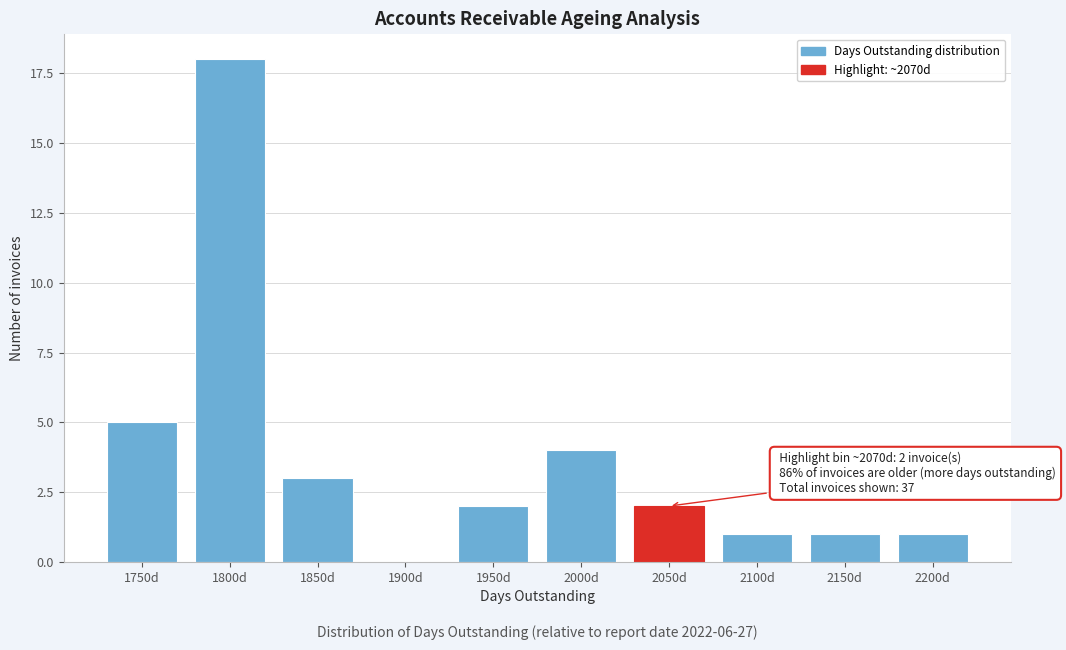

Reading left to right, extract all data points from this chart.

1750d=5	1800d=18	1850d=3	1900d=0	1950d=2	2000d=4	2050d=2	2100d=1	2150d=1	2200d=1